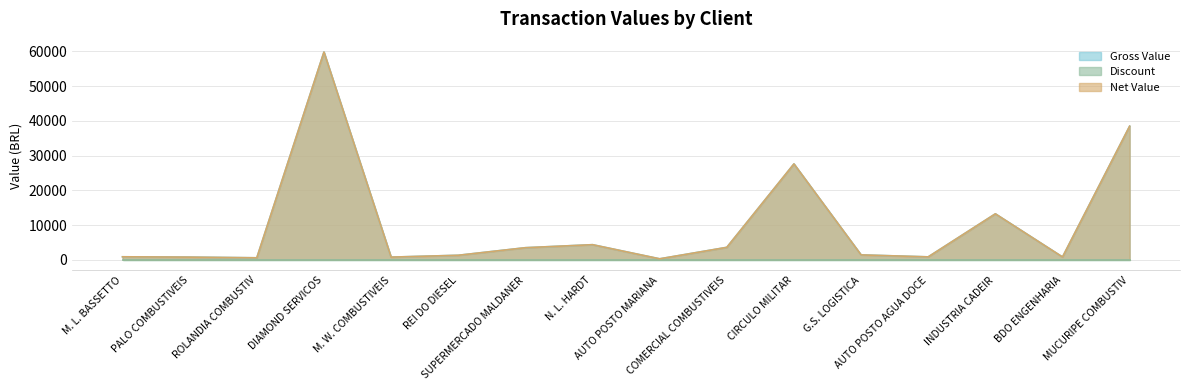

What is the label of the 12th point from the right?

M. W. COMBUSTIVEIS